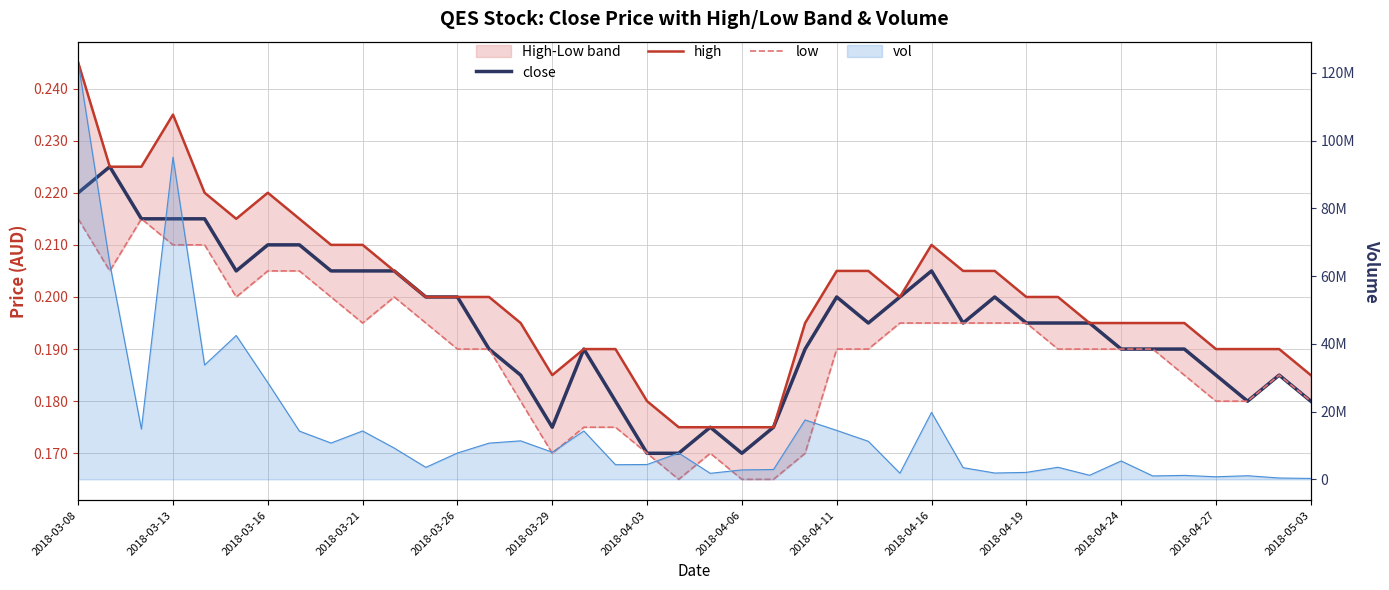

Is it true that low equals 0.2 at 22?

True